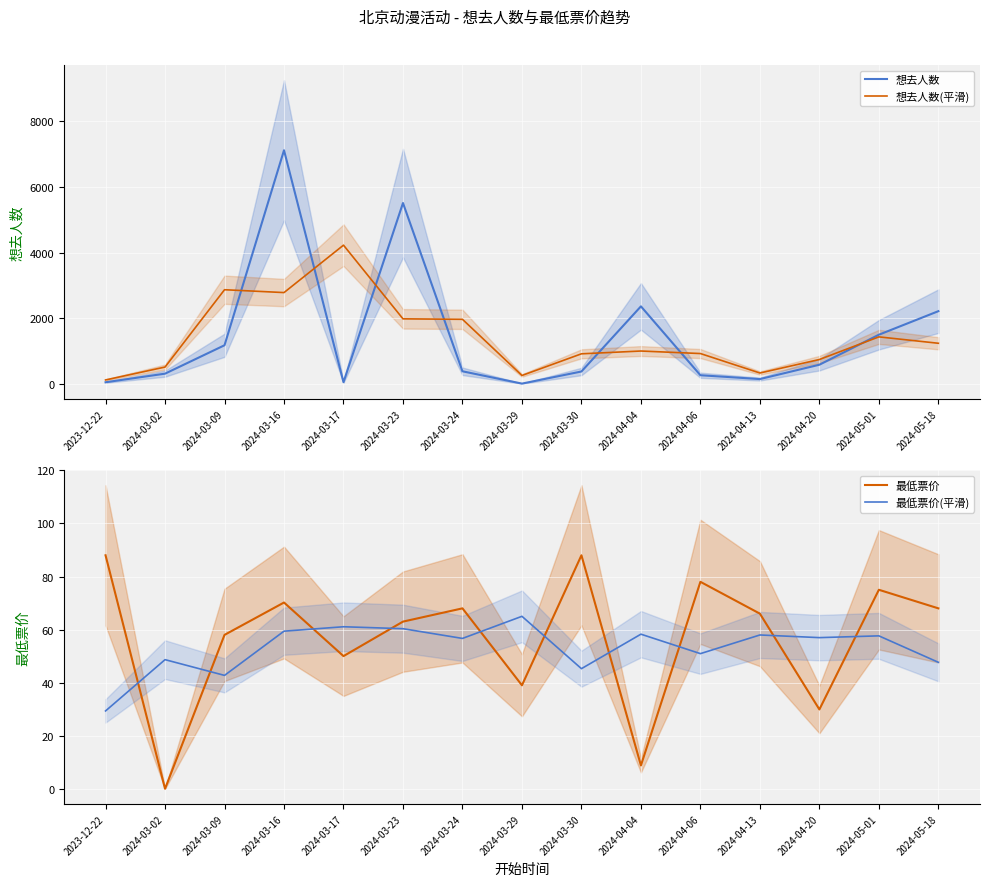

What is the difference between the maximum and second lowest values in the 最低票价(平滑) series?

22.3